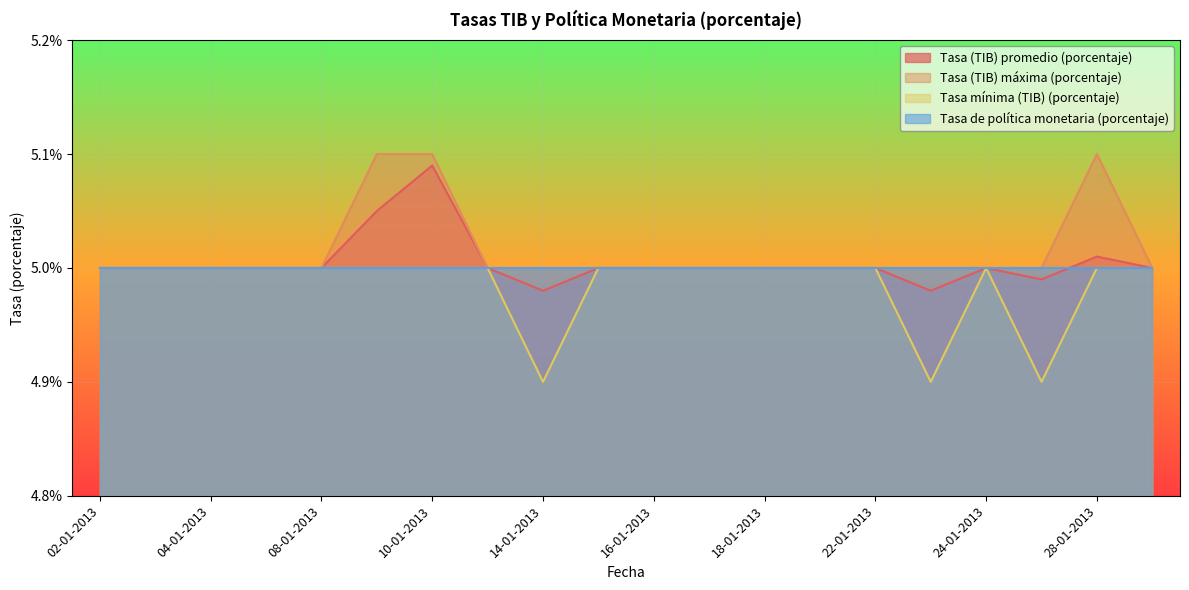

What is the difference between the maximum and minimum values in the Tasa mínima (TIB) (porcentaje) series?

0.1